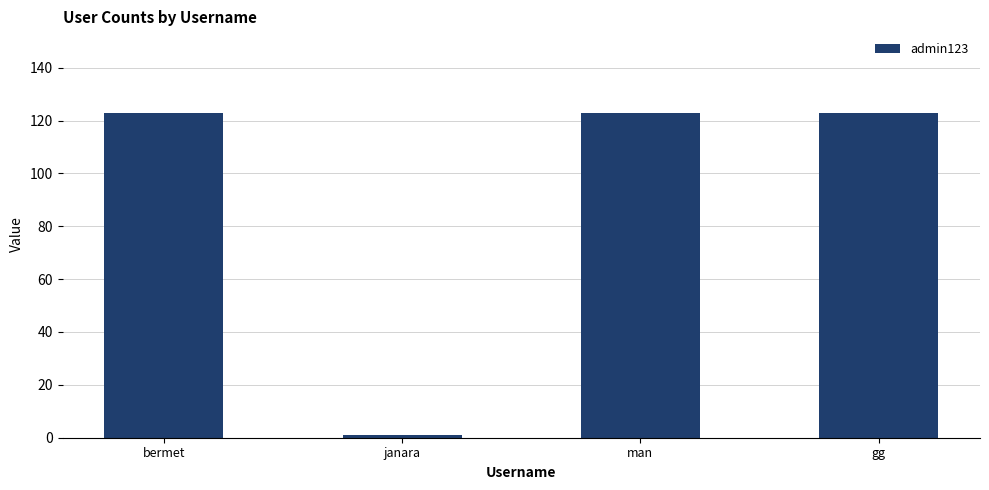

Approximately how many times larger is the value at bermet compared to man?

1.0